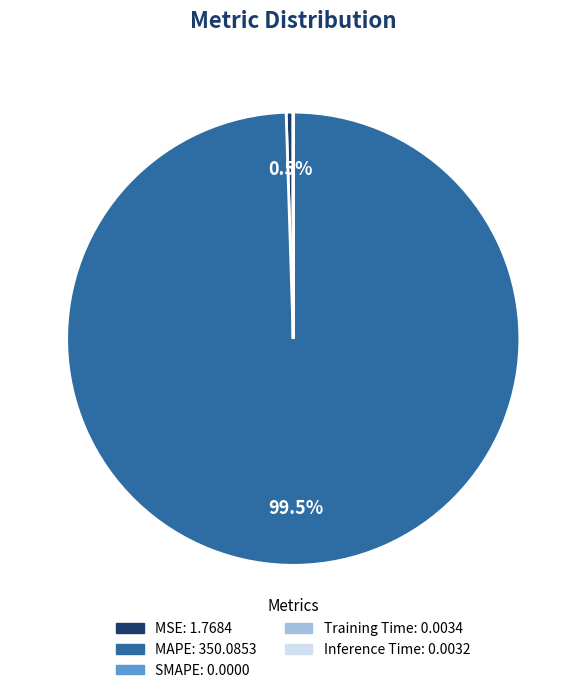

What is the total percentage of MAPE and MSE?

100.0%